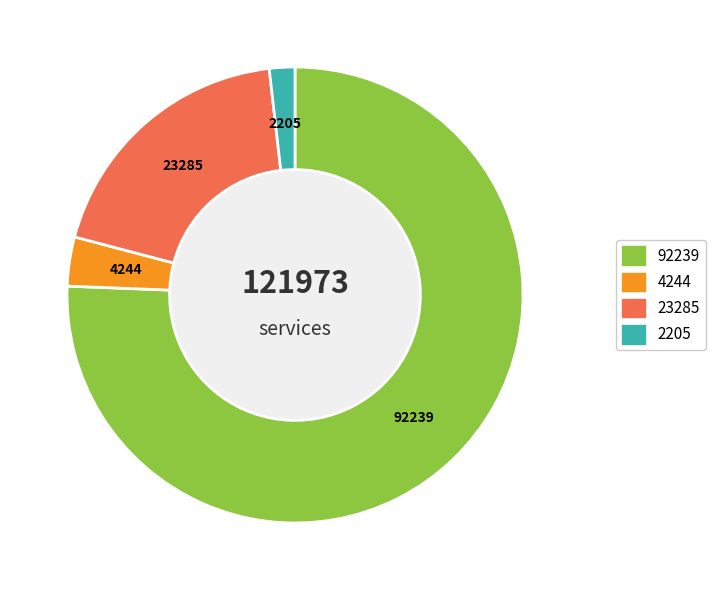

Is there a majority slice in this chart?

Yes